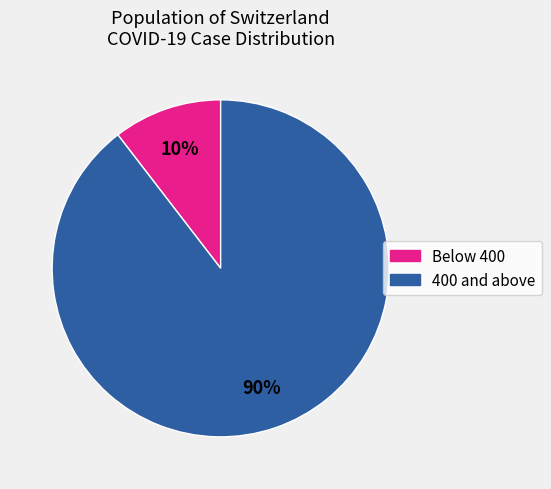

To the nearest percent, what is the average slice percentage?

50%